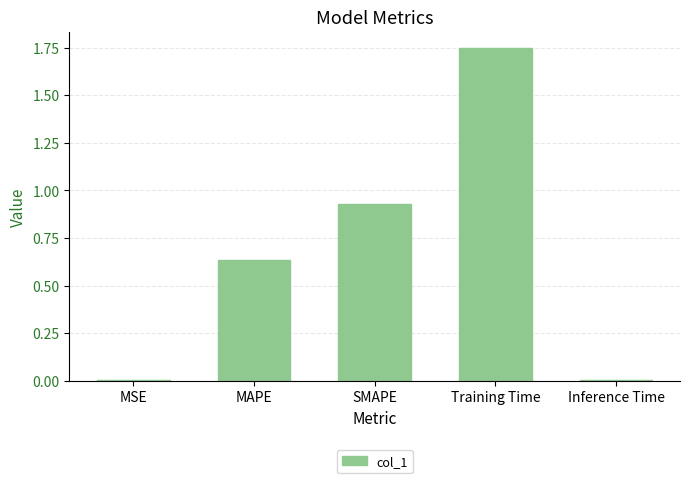

Are the bars horizontal?

No